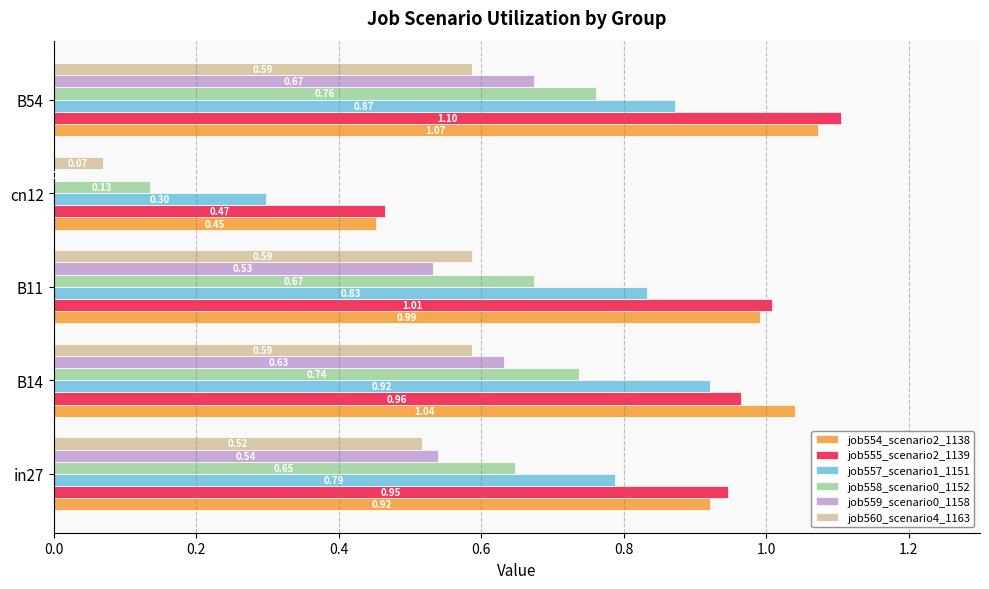

Is the value of job558_scenario0_1152 at B14 greater than the value of job559_scenario0_1158 at B11?

Yes